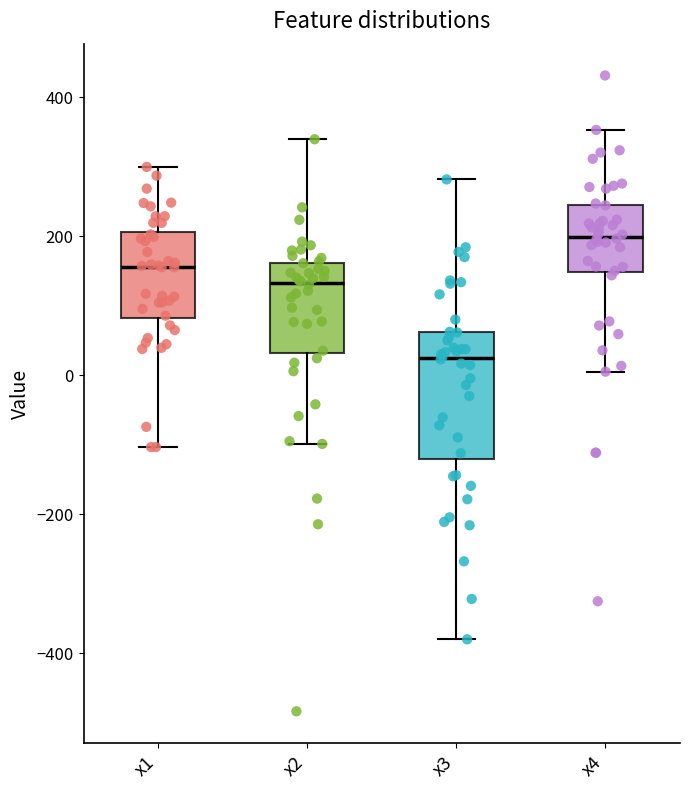

Which box is the tallest, from its lower edge to its upper edge?

x3